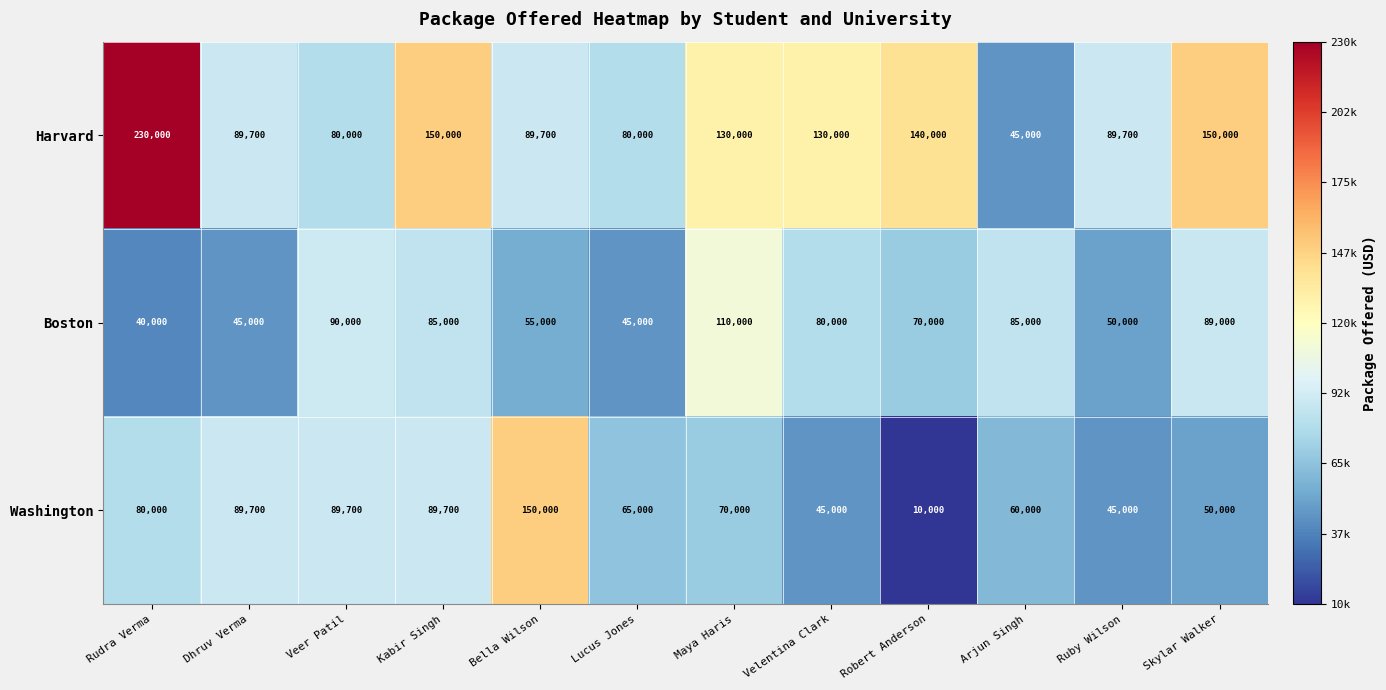

Rank the series by their maximum value, from highest to lowest.

Harvard, Washington, Boston